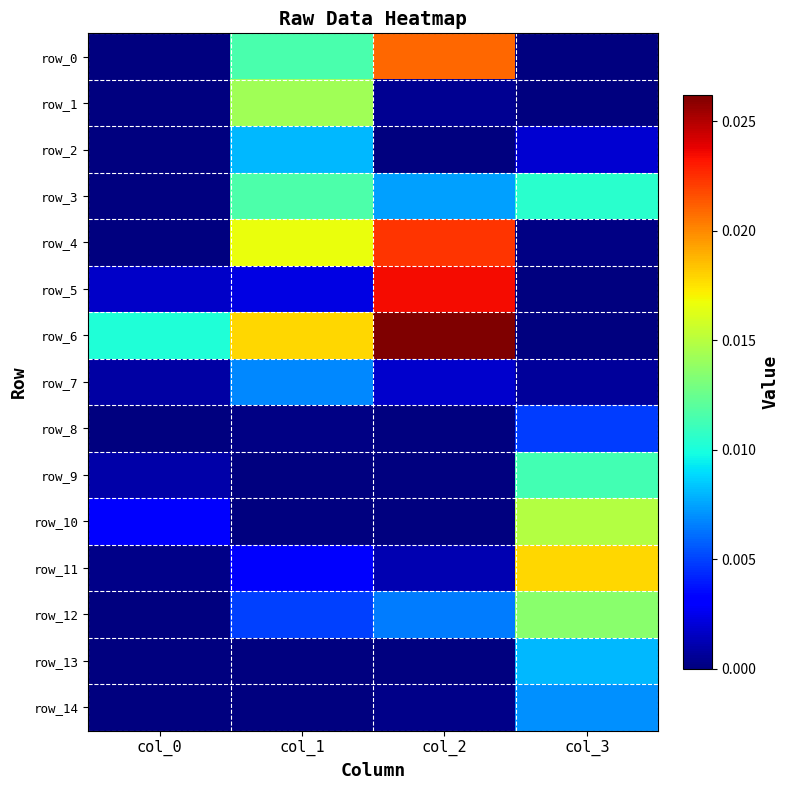

Is it true that row_0 equals 0.0 at col_3?

True